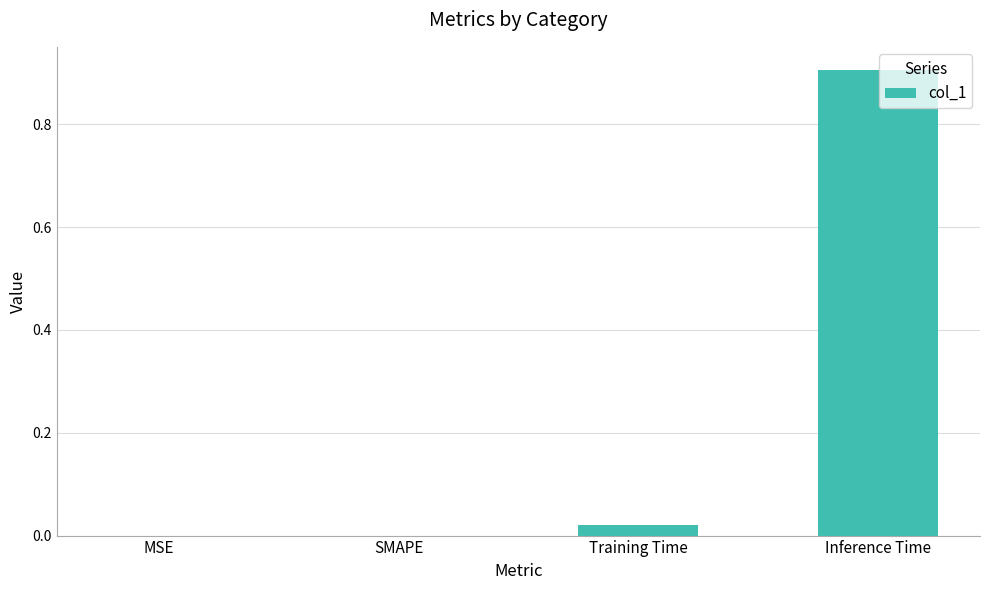

Which has a higher value, Inference Time or Training Time?

Inference Time